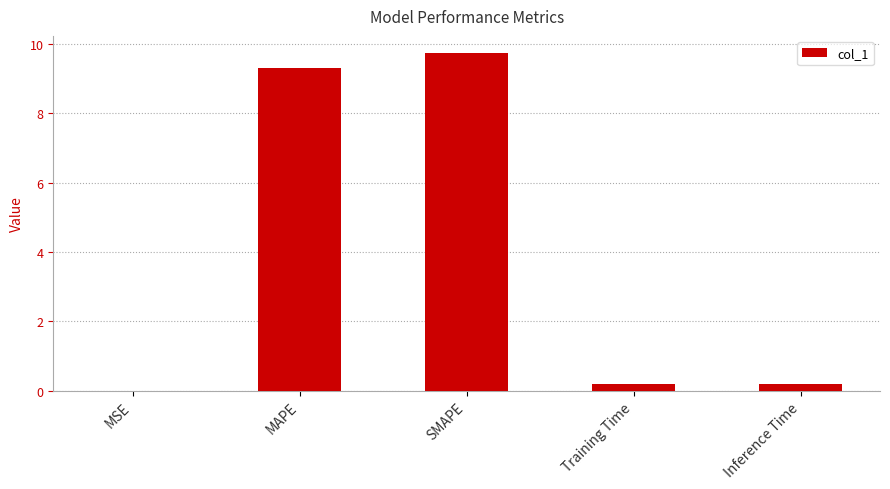

What is the average value?

3.9